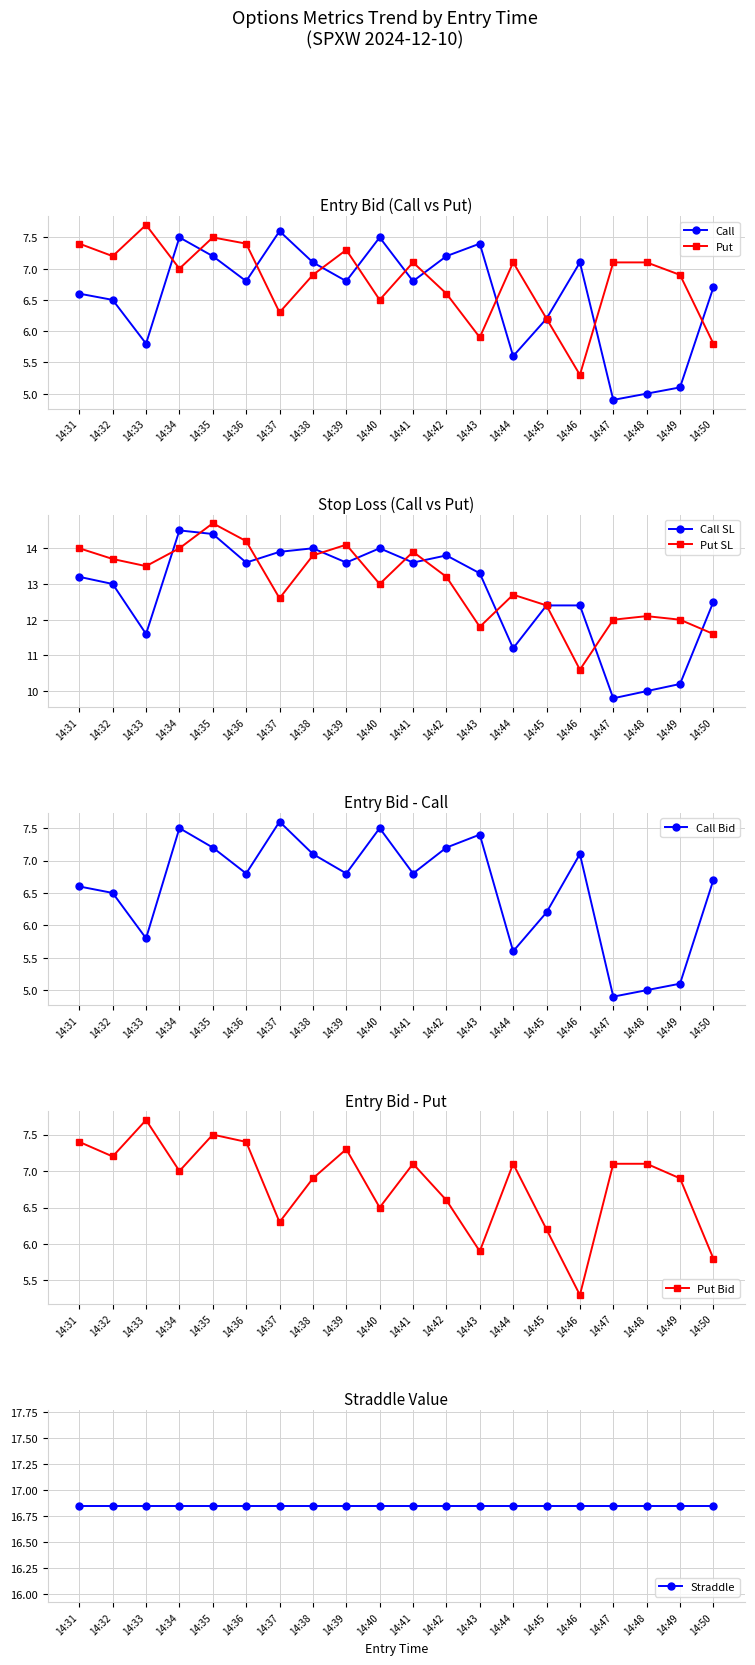

True or false: entry_bid_P and sl_P cross at least once.

False